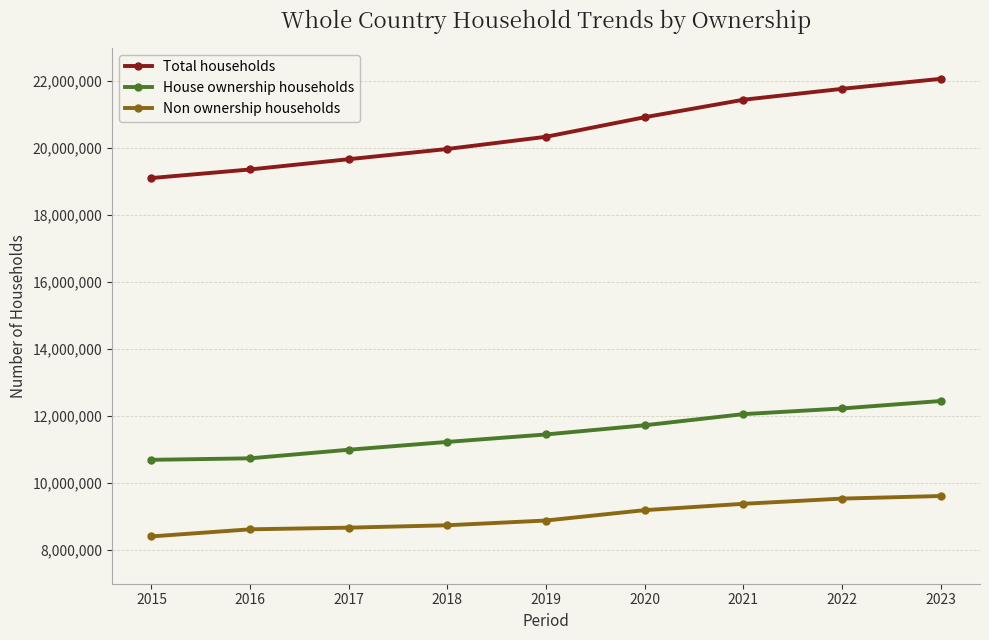

Which series has the widest spread of values?

Total households